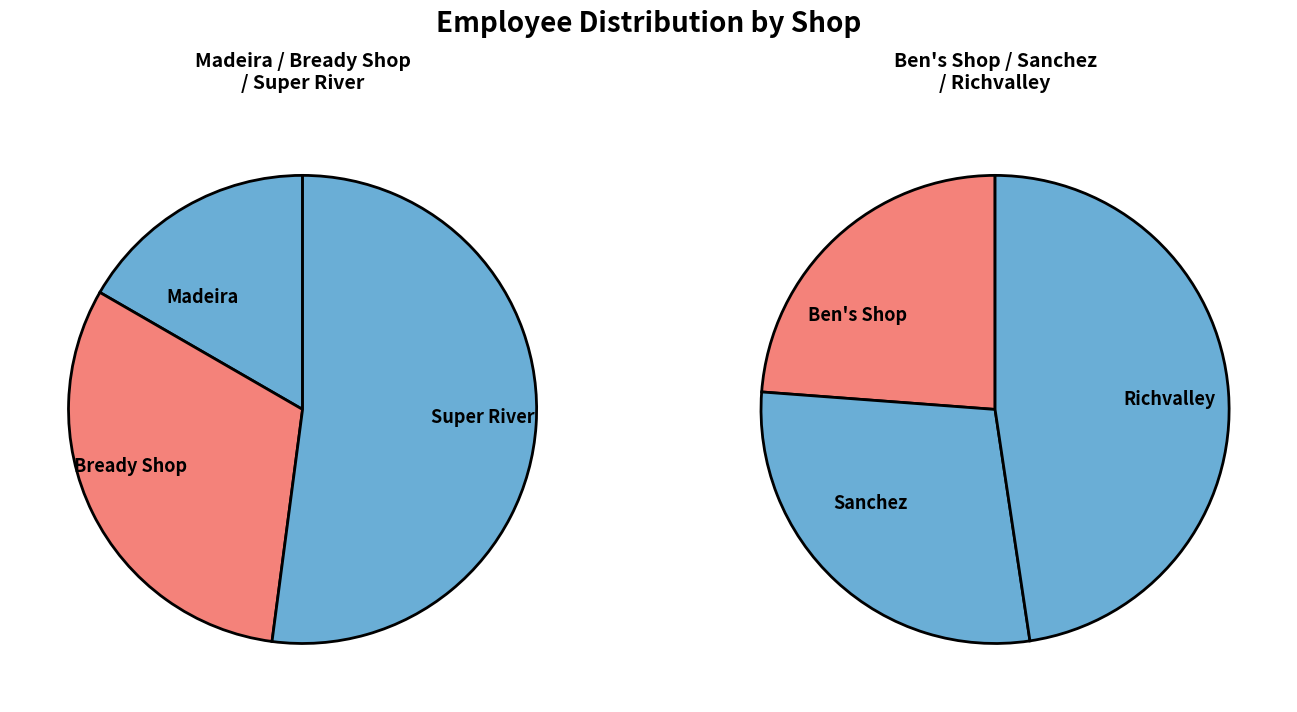

To the nearest percent, what is the average slice percentage?

17%